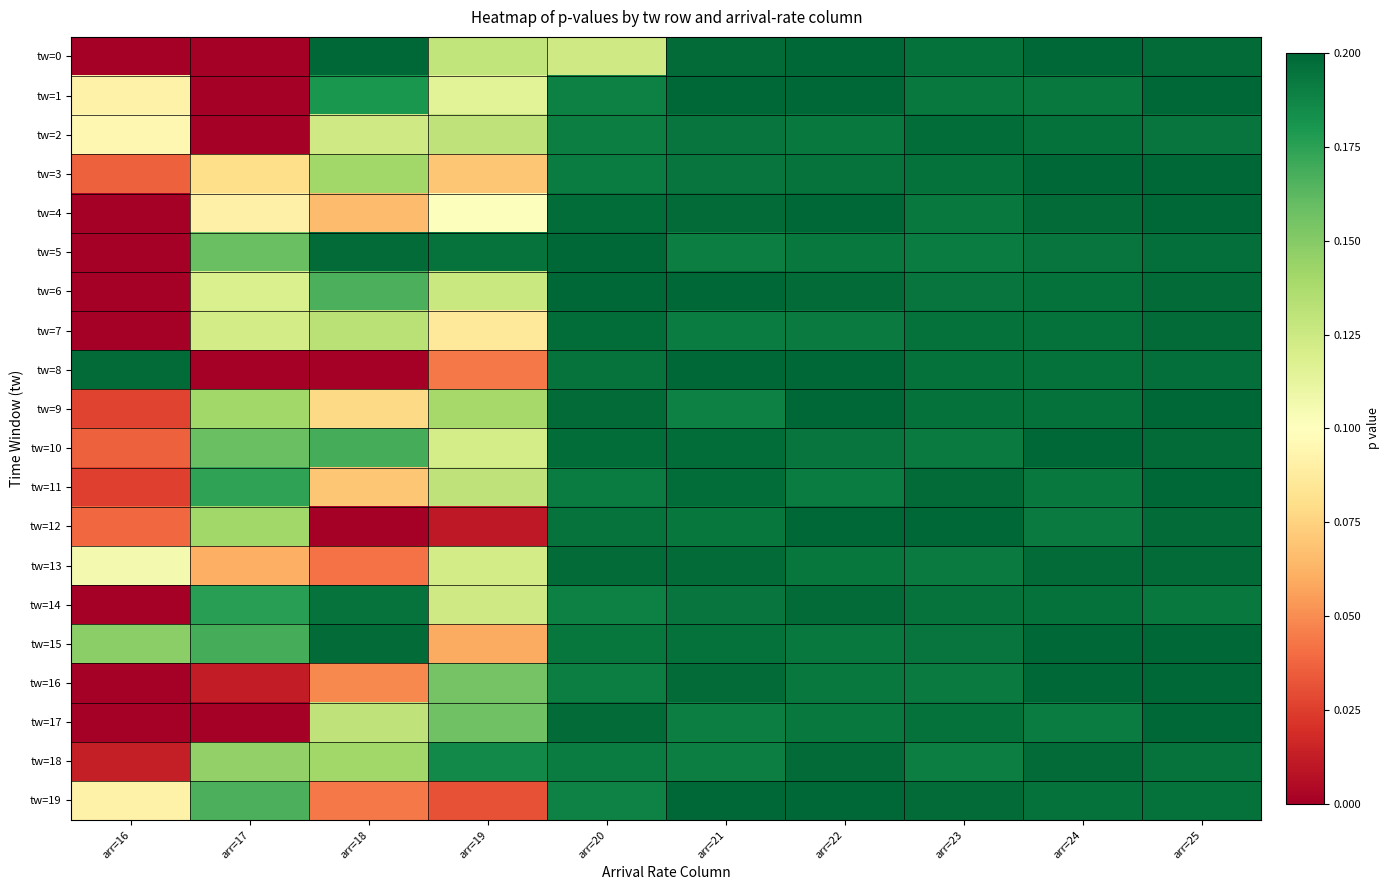

Which series has the largest total across all categories?

tw=15